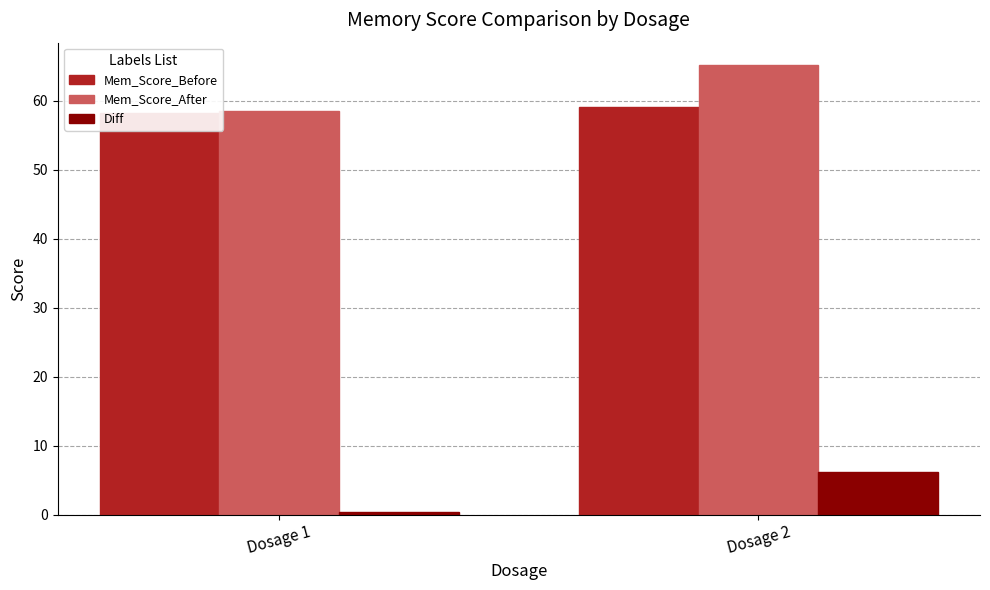

At how many categories does at least one series exceed 46?

2